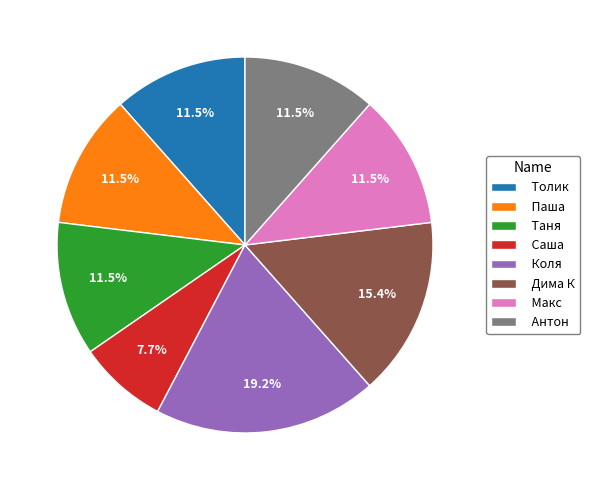

What is the smallest slice in the pie chart?

Саша